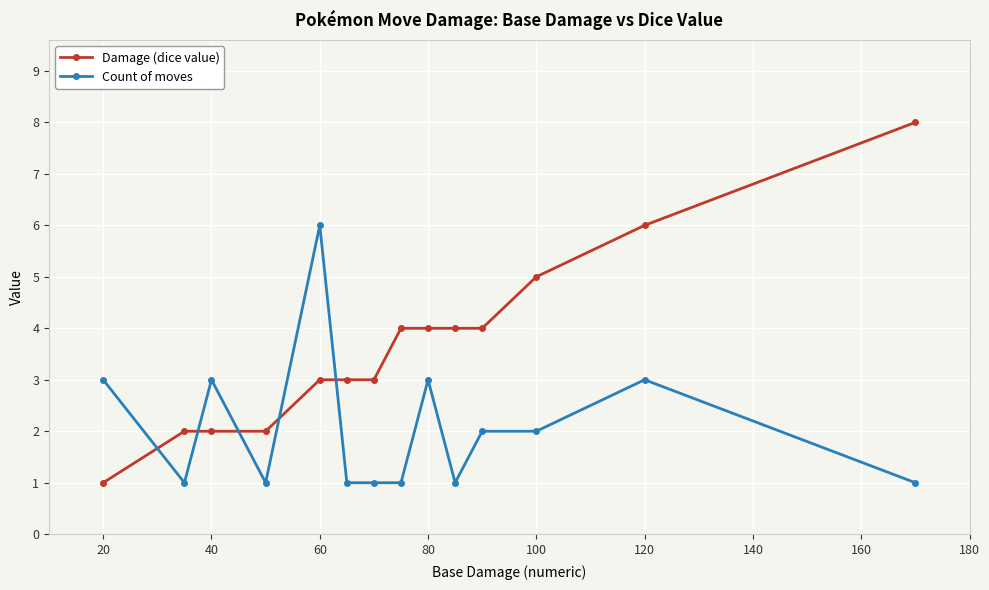

What is the difference between the second highest and minimum values in the Damage (dice value) series?

5